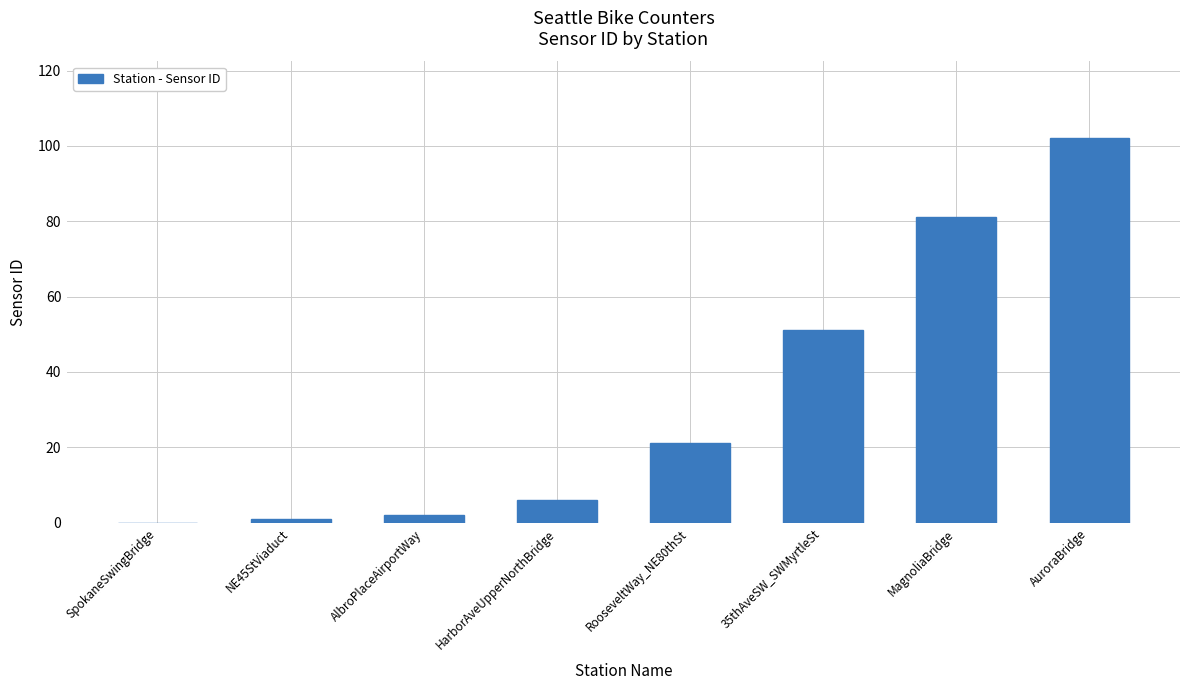

Count the number of categories in the chart.

8